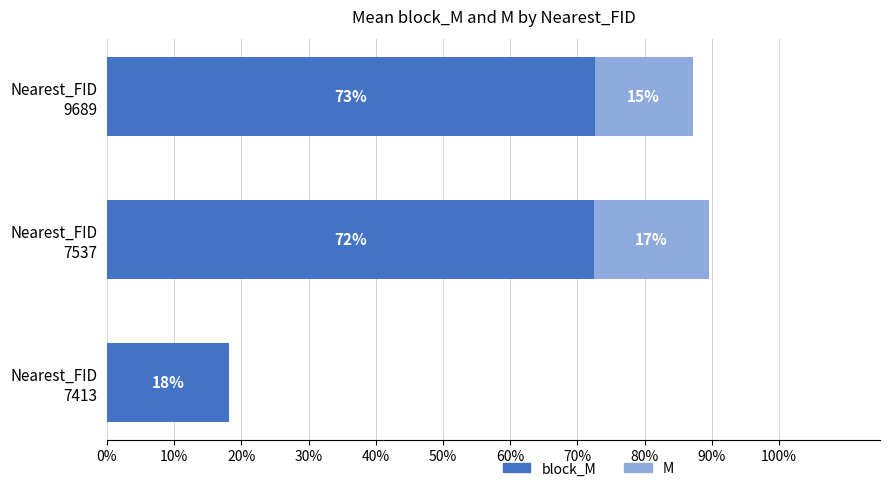

What is the minimum value for block_M?

0.2